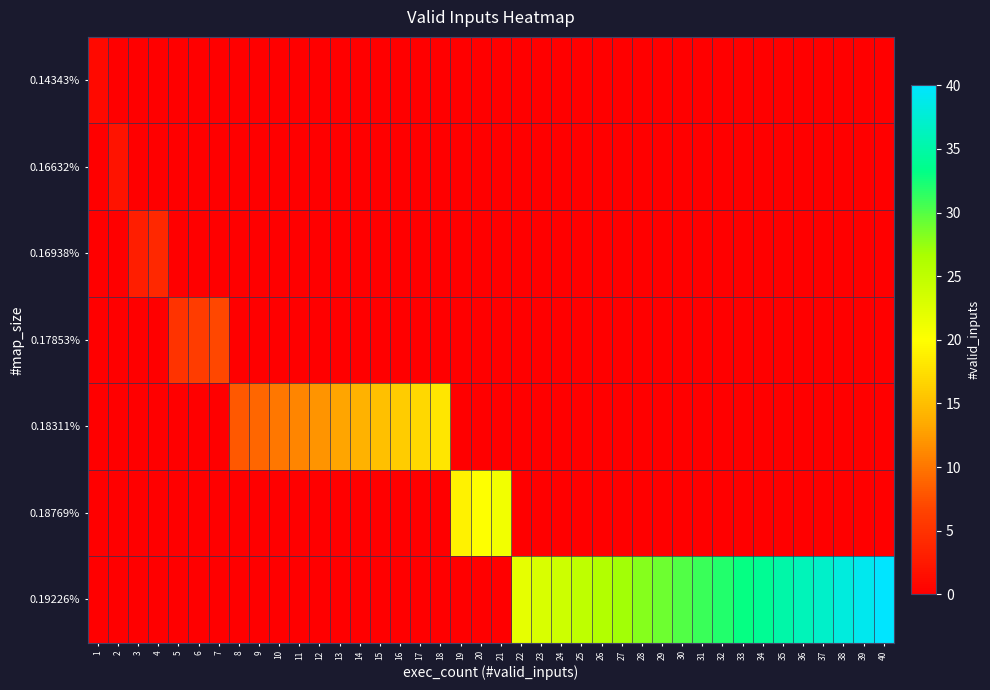

What is the total value across all series at 17?

17